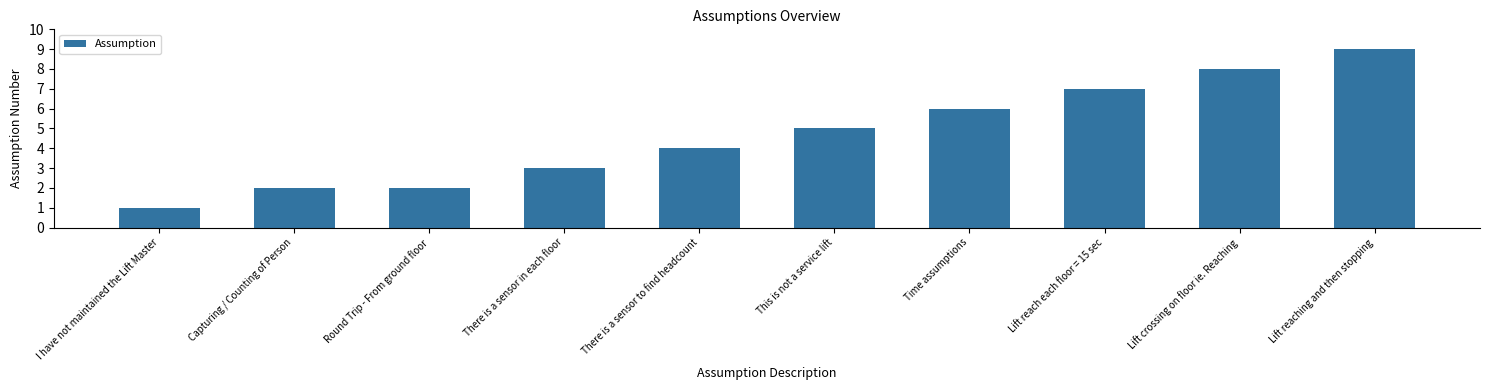

The value at There is a sensor to find headcount is 1. True or false?

False